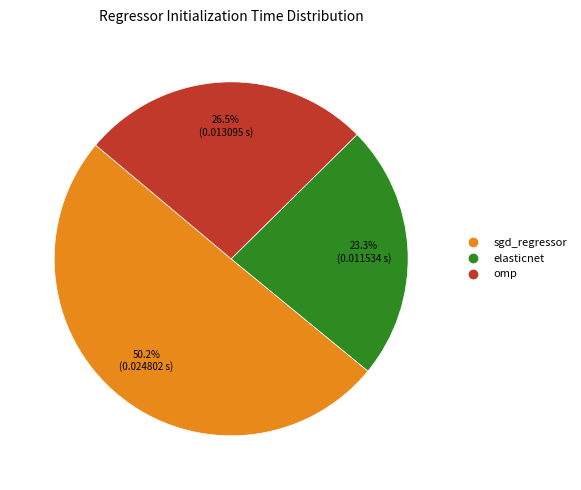

Combined, what portion of the pie is elasticnet and sgd_regressor?

73.5%